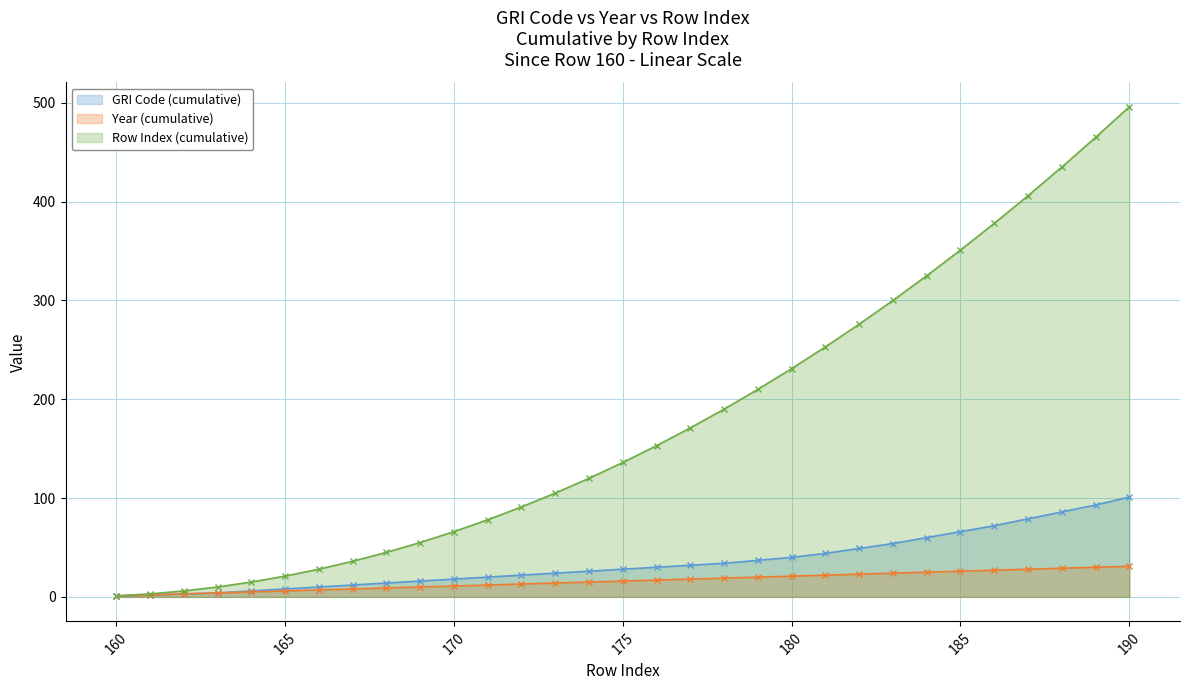

True or false: Row Index (cumulative) and Year (cumulative) intersect in this chart.

False